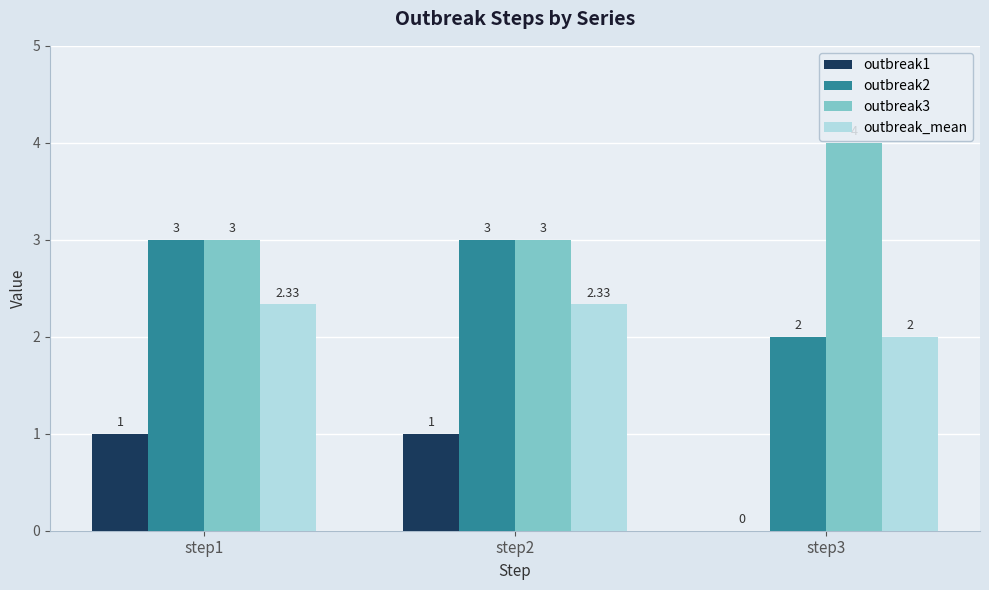

How many outbreak_mean values are between 2 and 3?

3